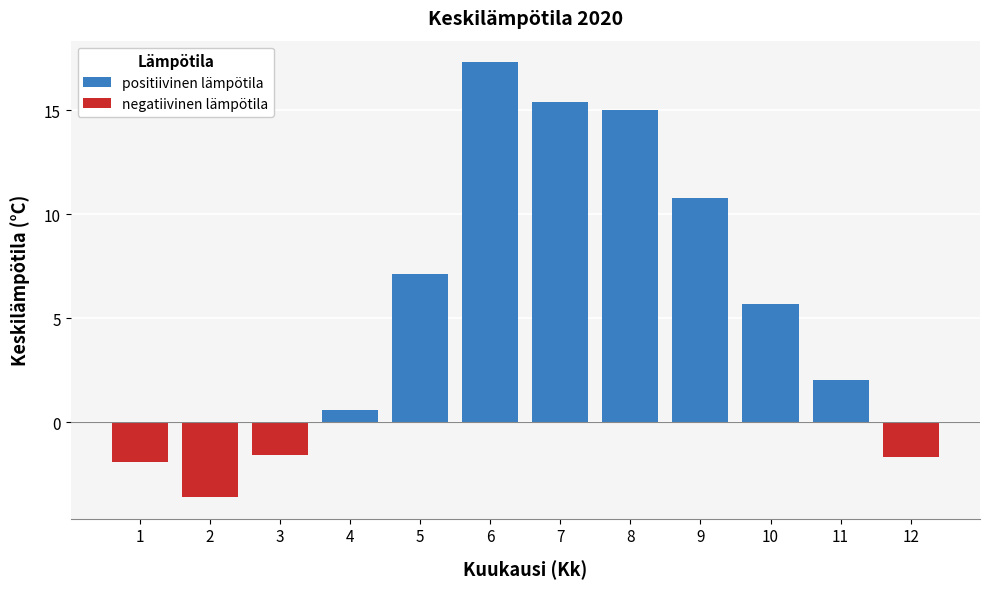

Is the value of negatiivinen lämpötila at 12 greater than the value of positiivinen lämpötila at 2?

No